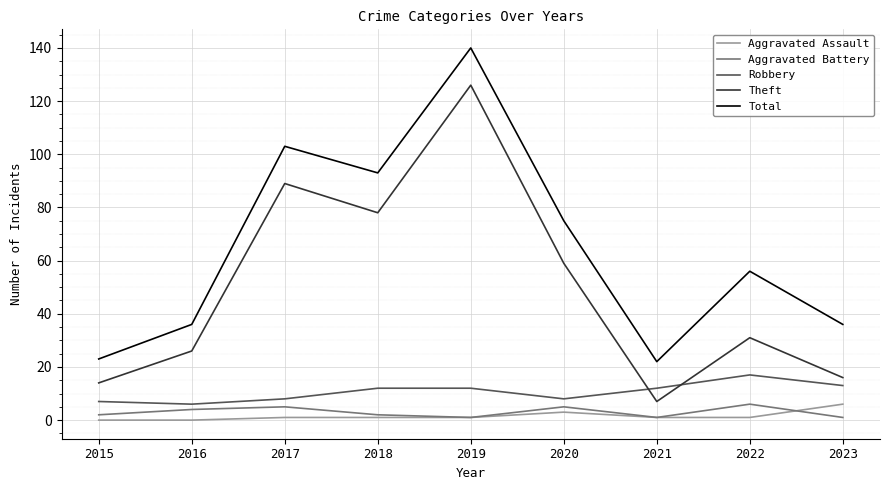

Is it true that Theft equals 14 at 2015?

True